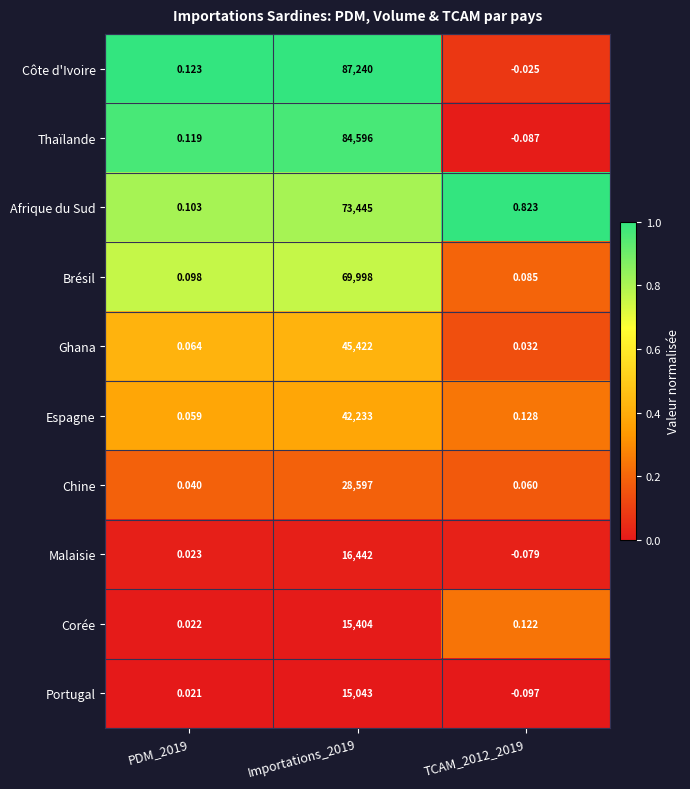

Rank the series by their maximum value, from lowest to highest.

Portugal, Corée, Malaisie, Chine, Espagne, Ghana, Brésil, Afrique du Sud, Thaïlande, Côte d'Ivoire